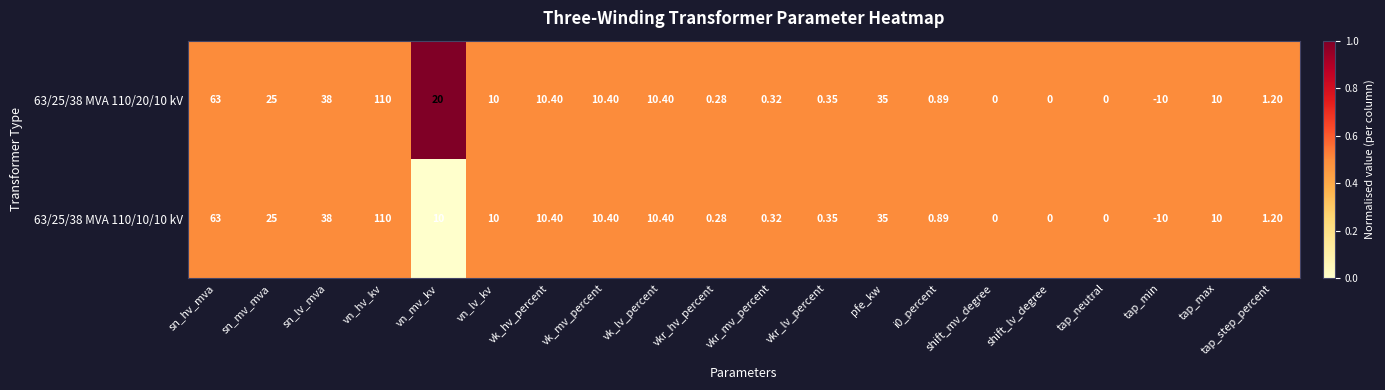

At which category is the sum across all series the highest?

vn_hv_kv